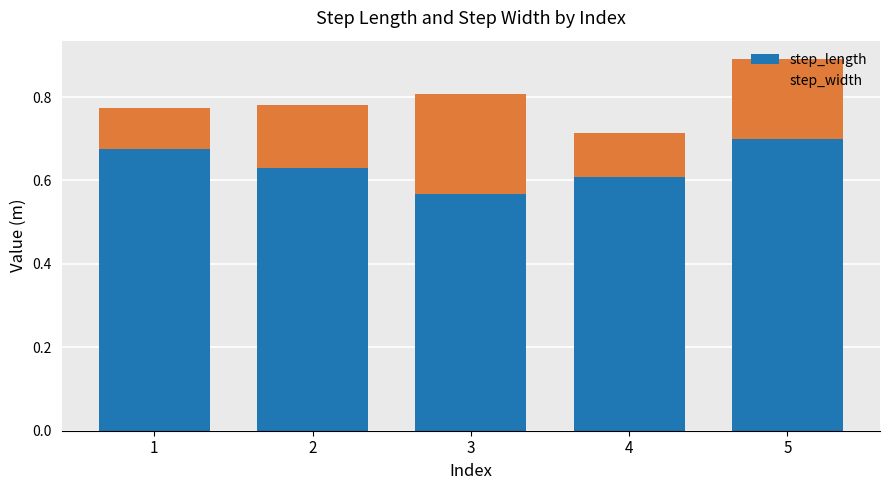

Where is step_length nearest to the value 0?

3